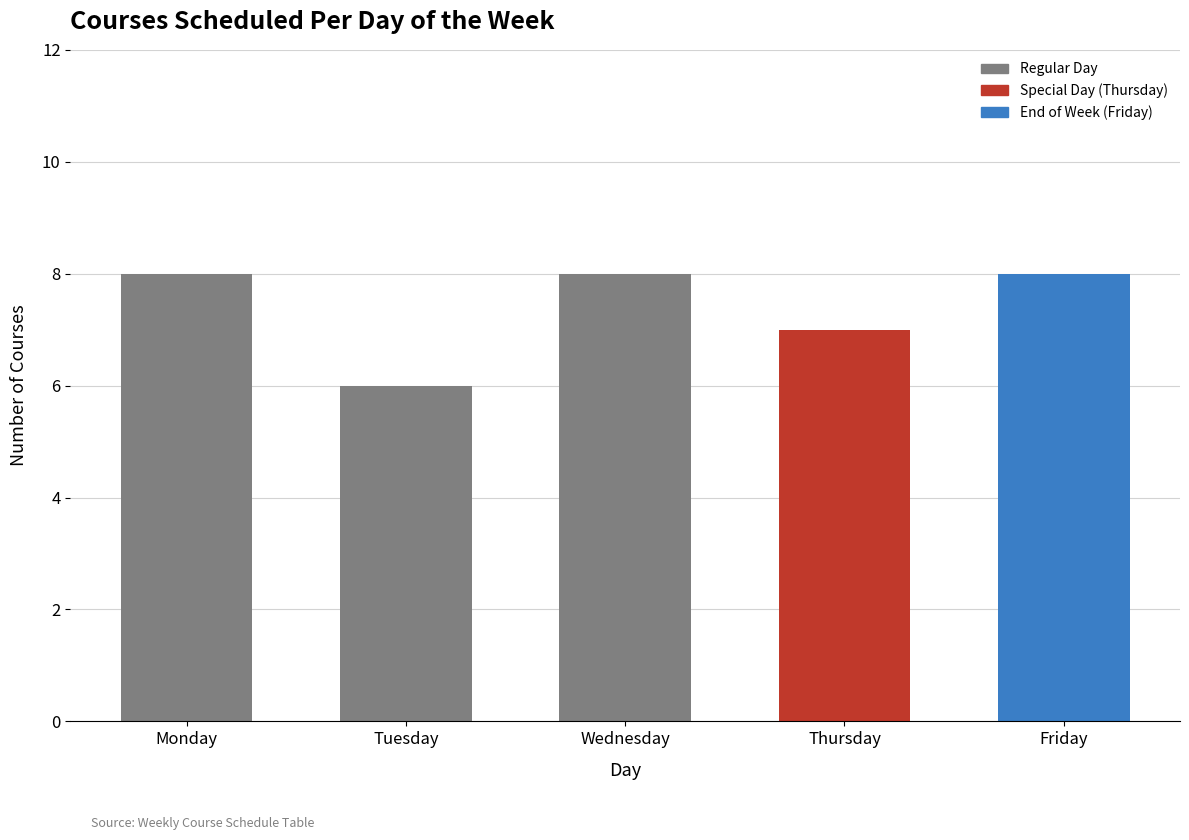

What is the greatest value displayed?

8